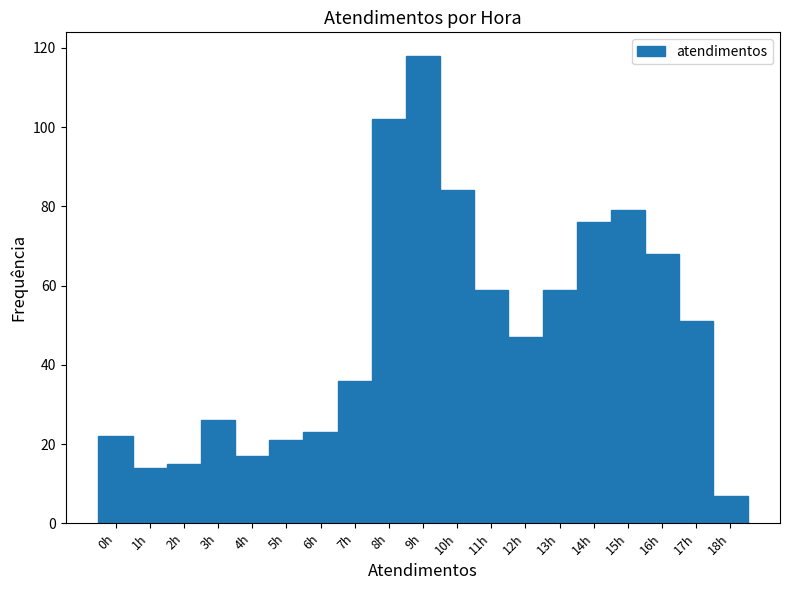

What is the height of the bar covering 2.5 to 3.5 on the x-axis? The values are not printed on the chart, so give them approximately, as read against the axis.

26